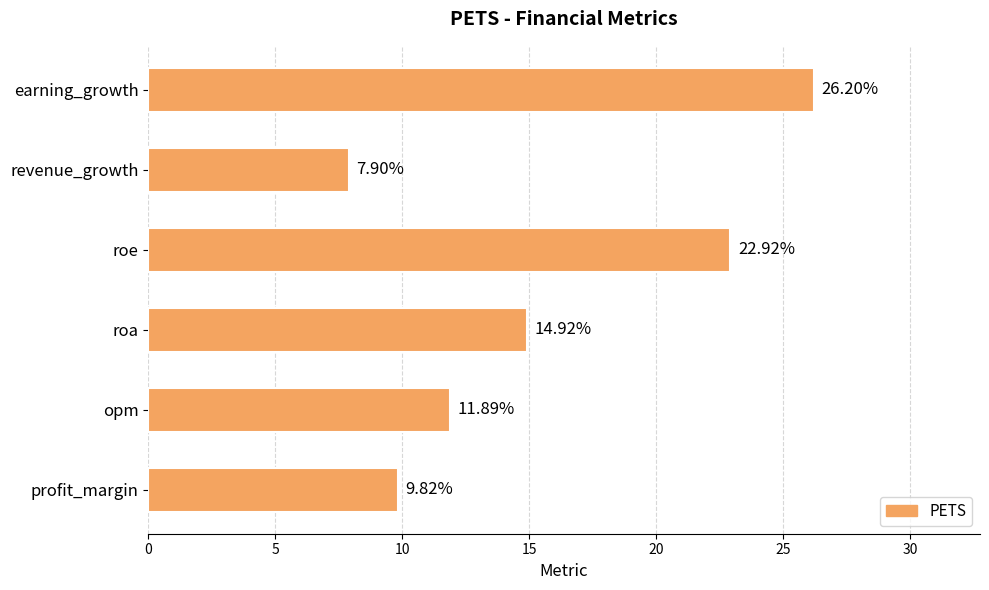

What is the ratio of the value at roe to the value at earning_growth?

0.9